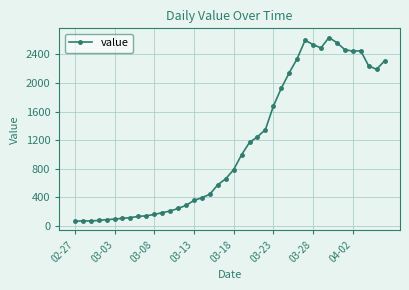

What is the greatest value displayed?

2638